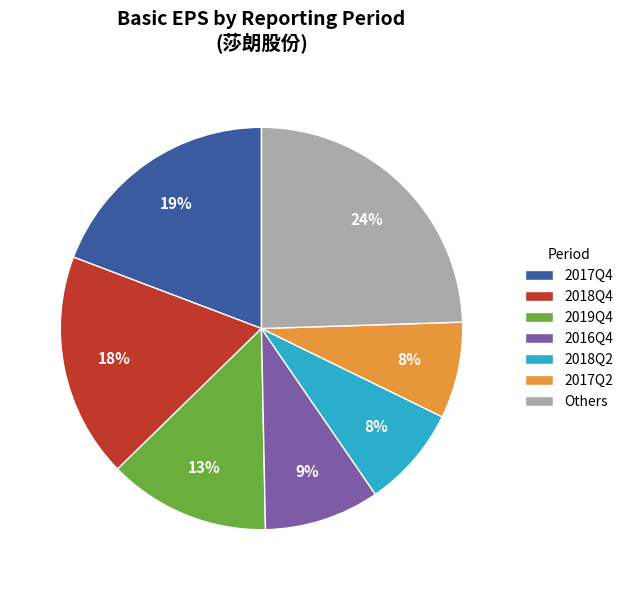

Is it true that 2016Q4 is 1% of the pie?

False